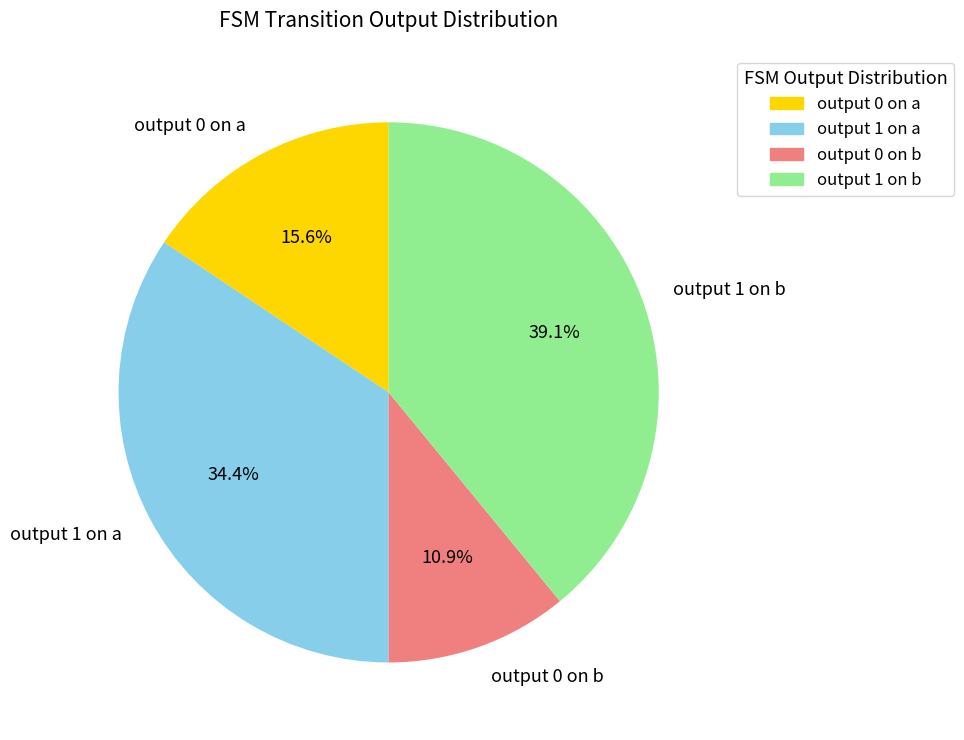

Is there a majority slice in this chart?

No